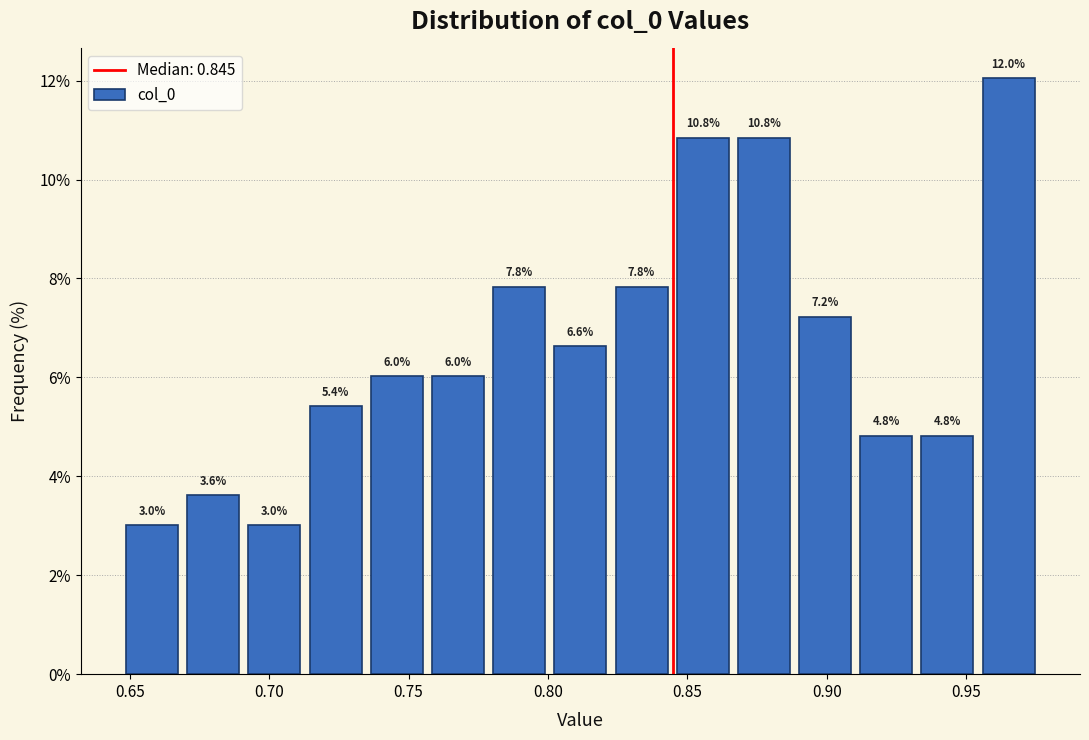

Which range on the x-axis has the tallest bar?

0.955 to 0.975